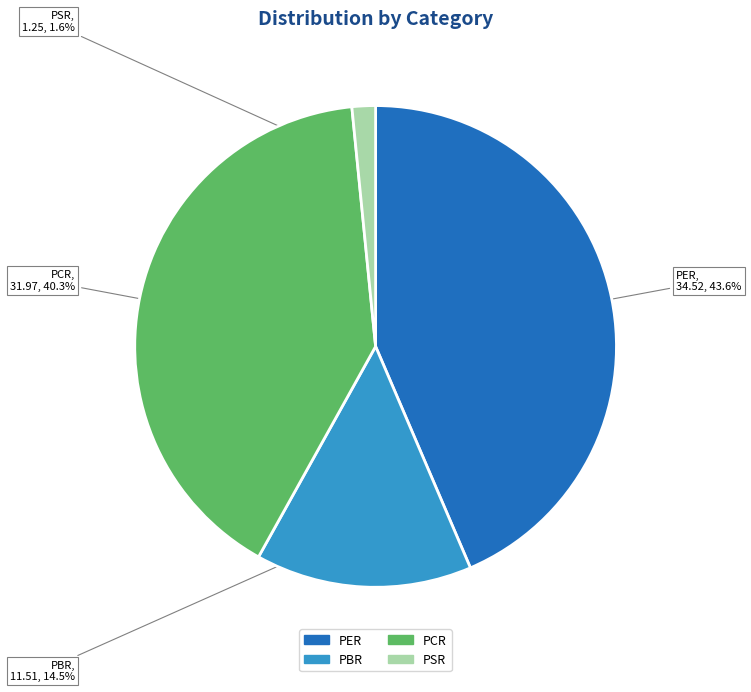

Does PER account for over 50% of the chart?

No